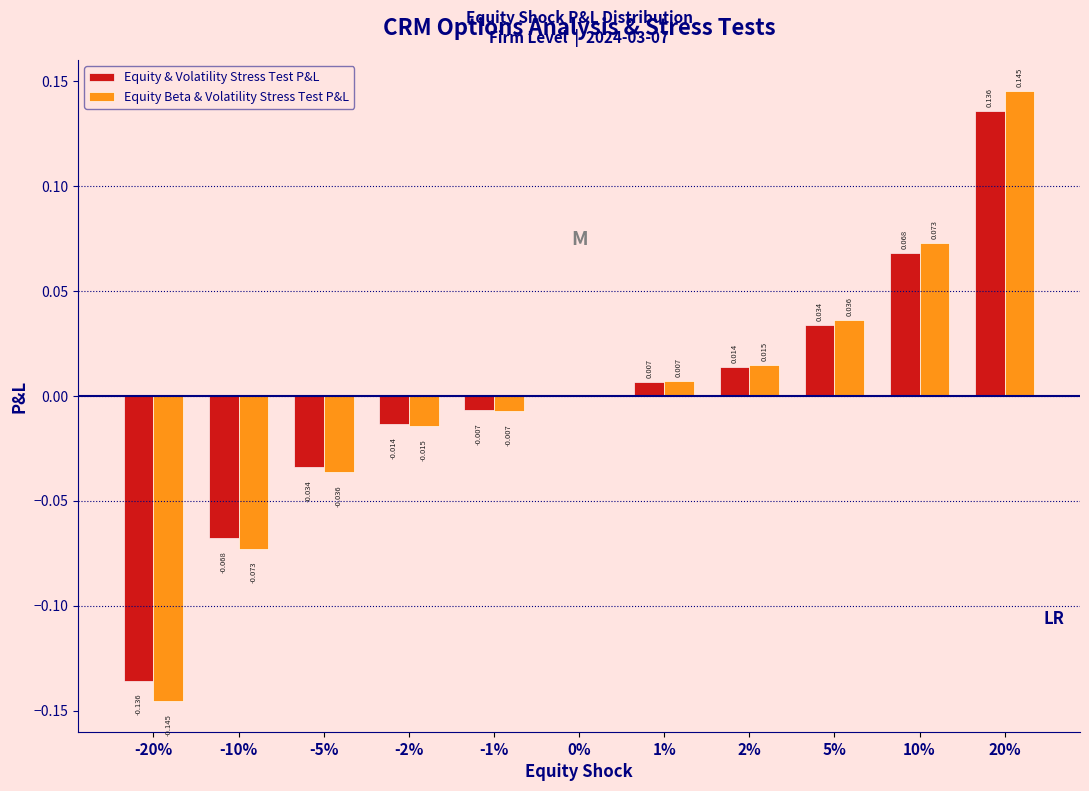

Which series changed the most between -10% and 5%?

Equity Beta & Volatility Stress Test P&L